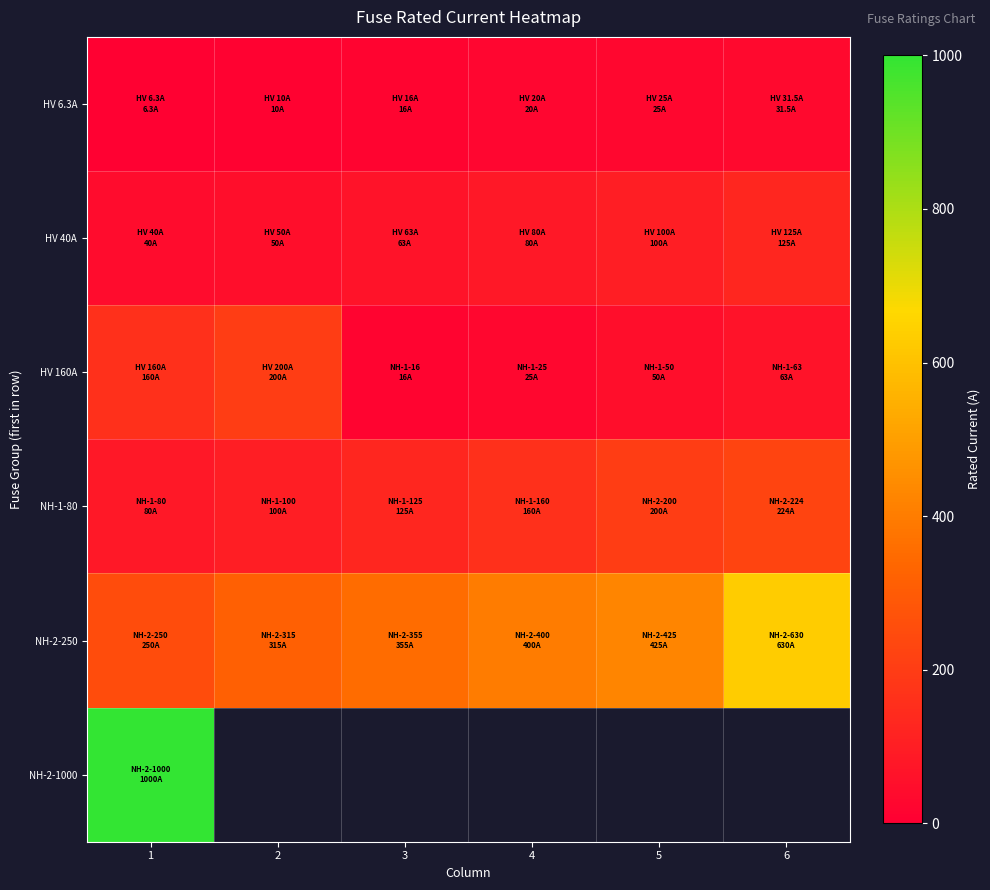

What is the difference between the second highest and minimum values in the NH-1-80 series?

120.0